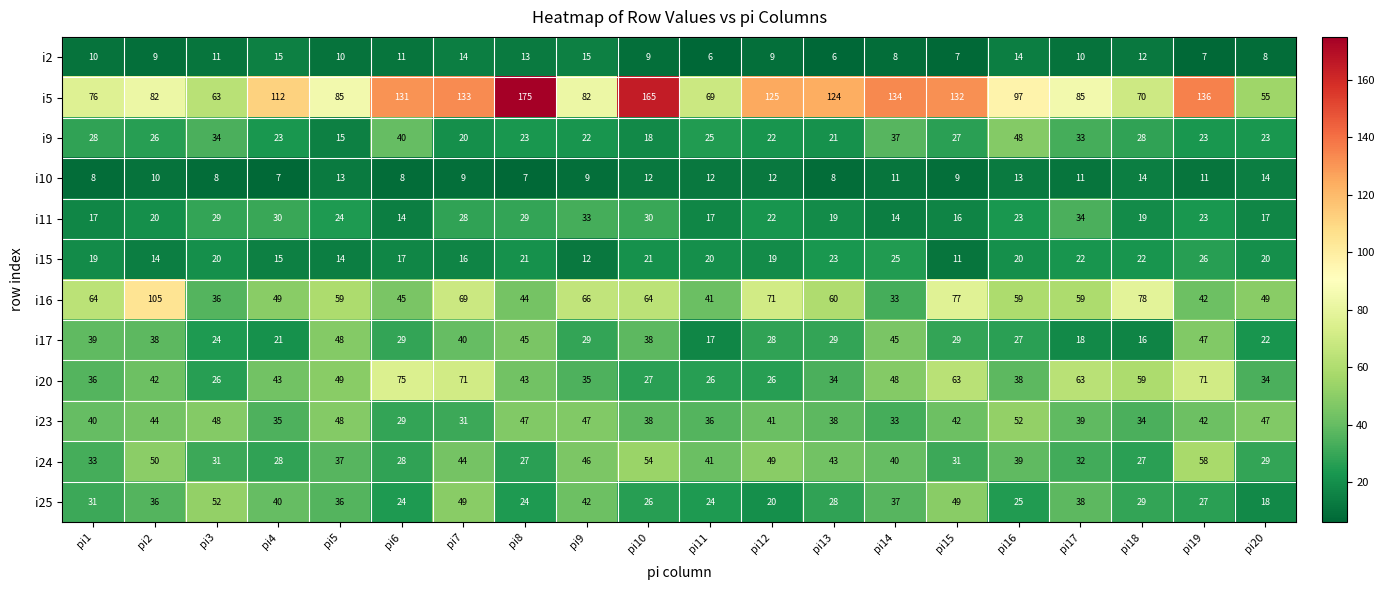

What is the difference between the i23 values at pi17 and pi9?

8